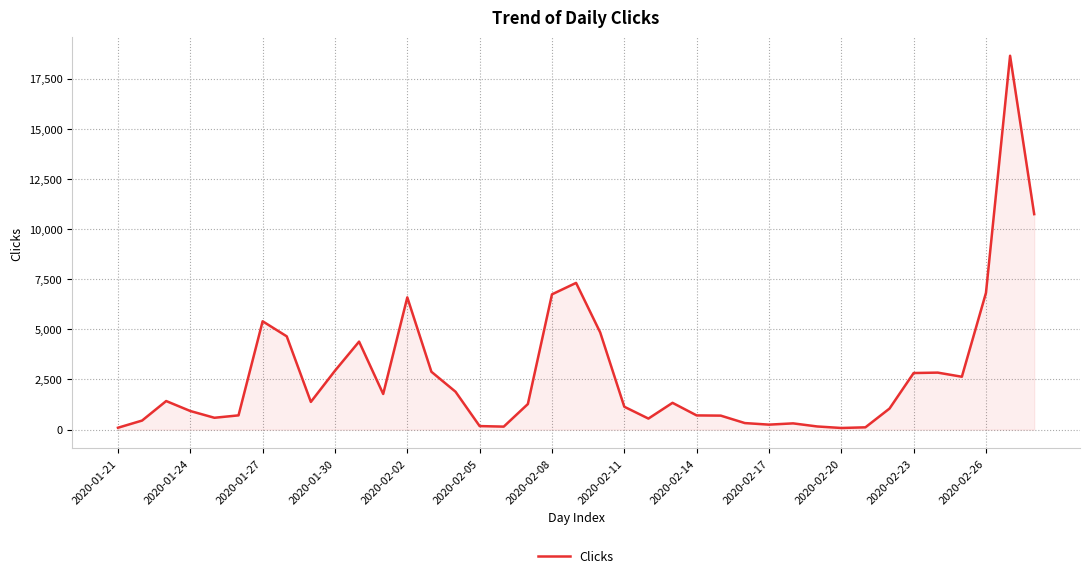

What is the smallest value displayed?

80